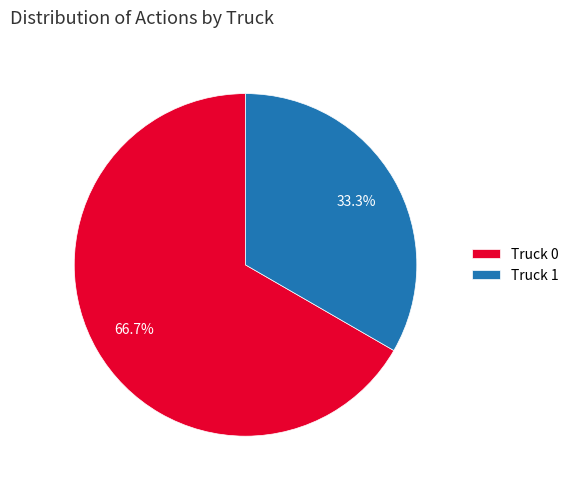

Do Truck 0 and Truck 1 together represent more than half of the pie?

Yes